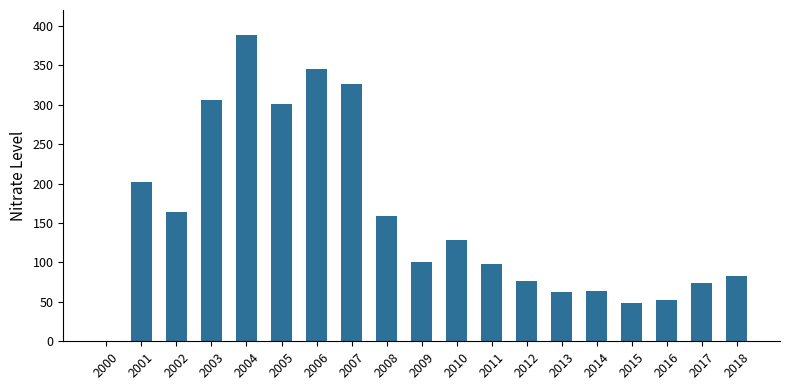

True or false: the data shows 66.8 at 2008.

False